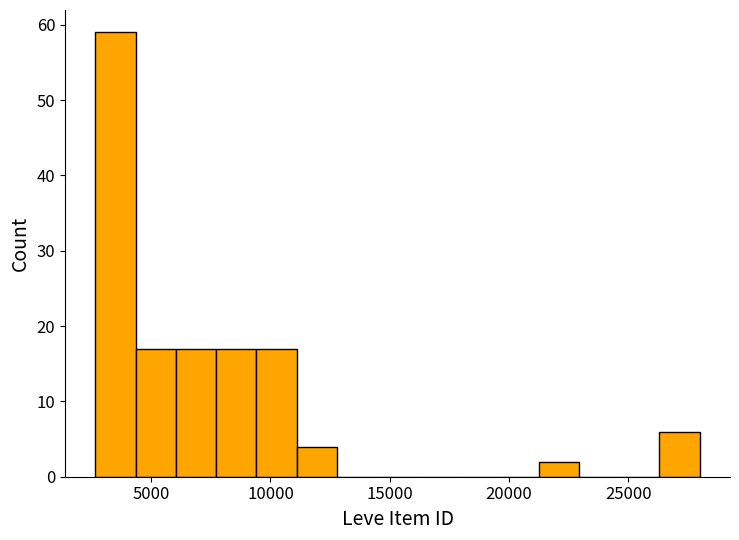

Around what value on the x-axis is the tallest bar? Give the approximate position of its centre, as read against the axis.

3500